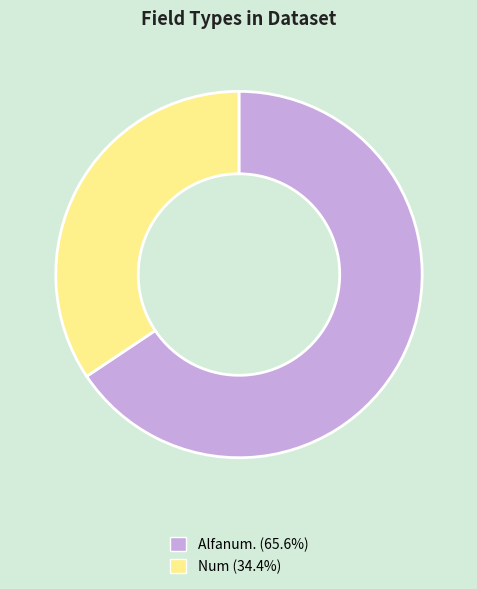

Approximately how many times larger is the value at Num compared to Alfanum.?

0.5